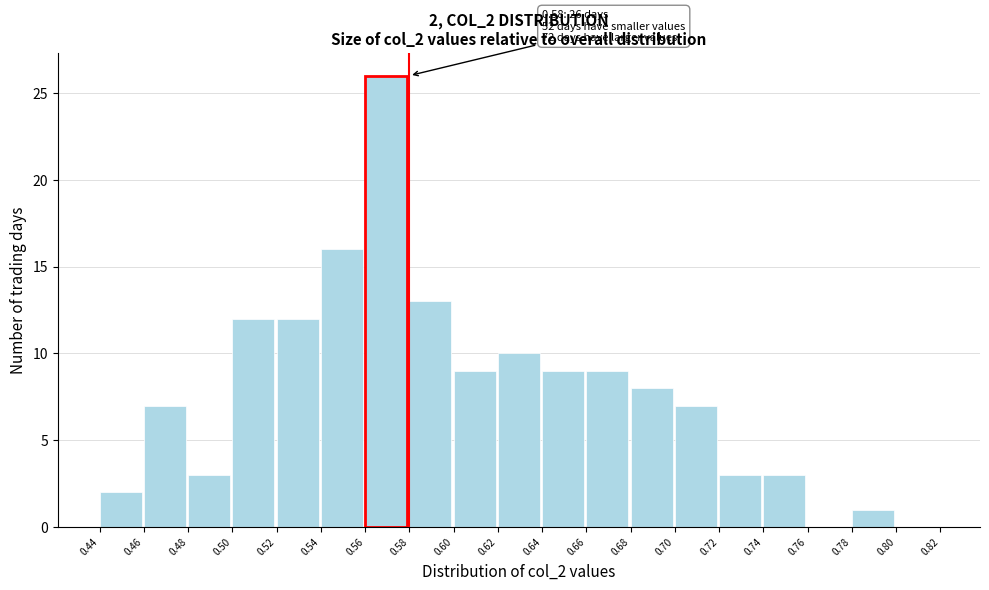

Over which range of the x-axis is the bar tallest?

0.56 to 0.58